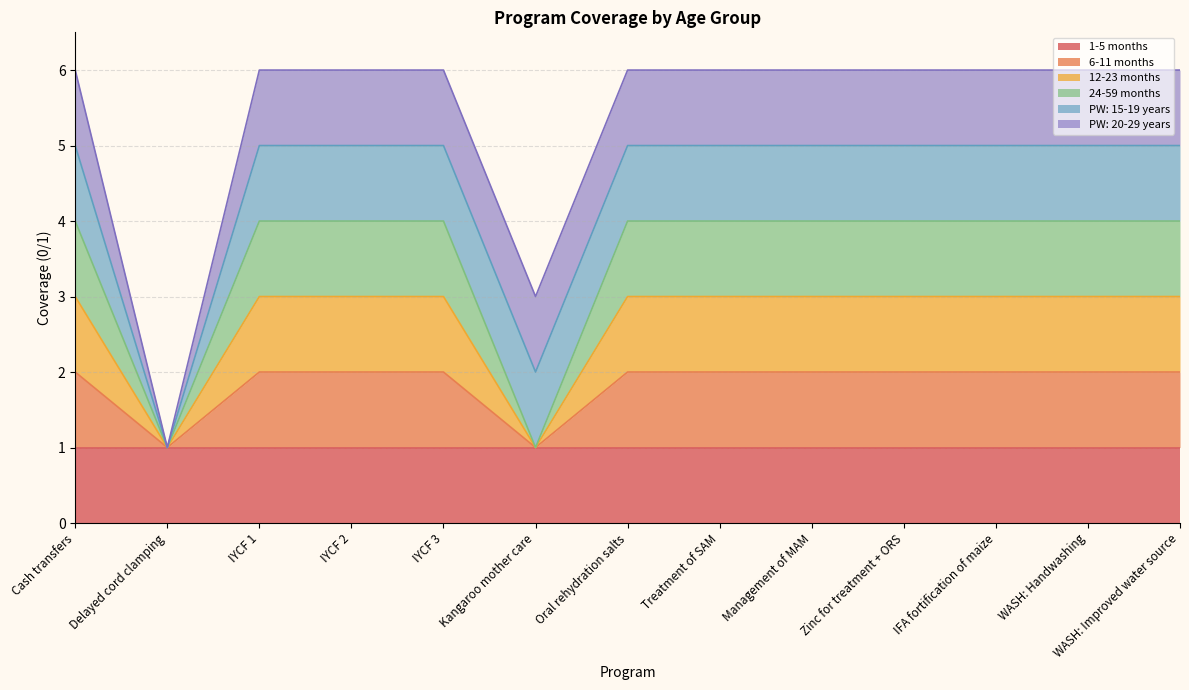

Does the chart display data point markers on the line(s)?

No